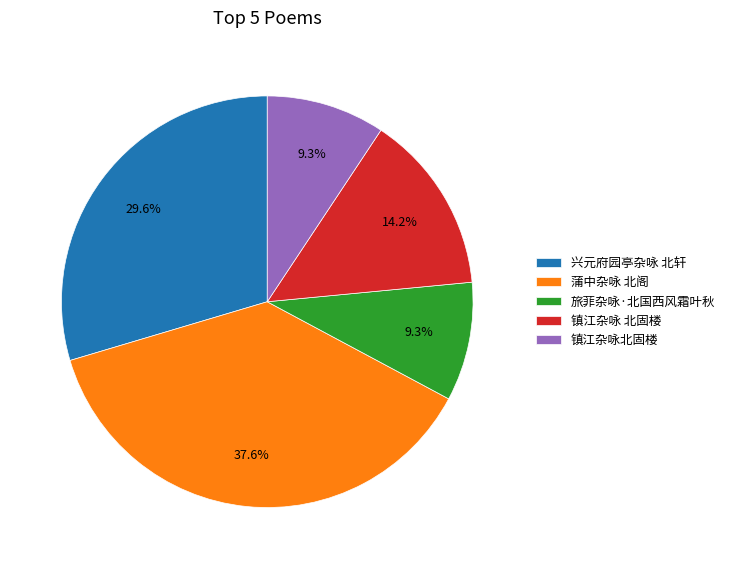

How much of the chart is everything except 兴元府园亭杂咏 北轩?

70.4%